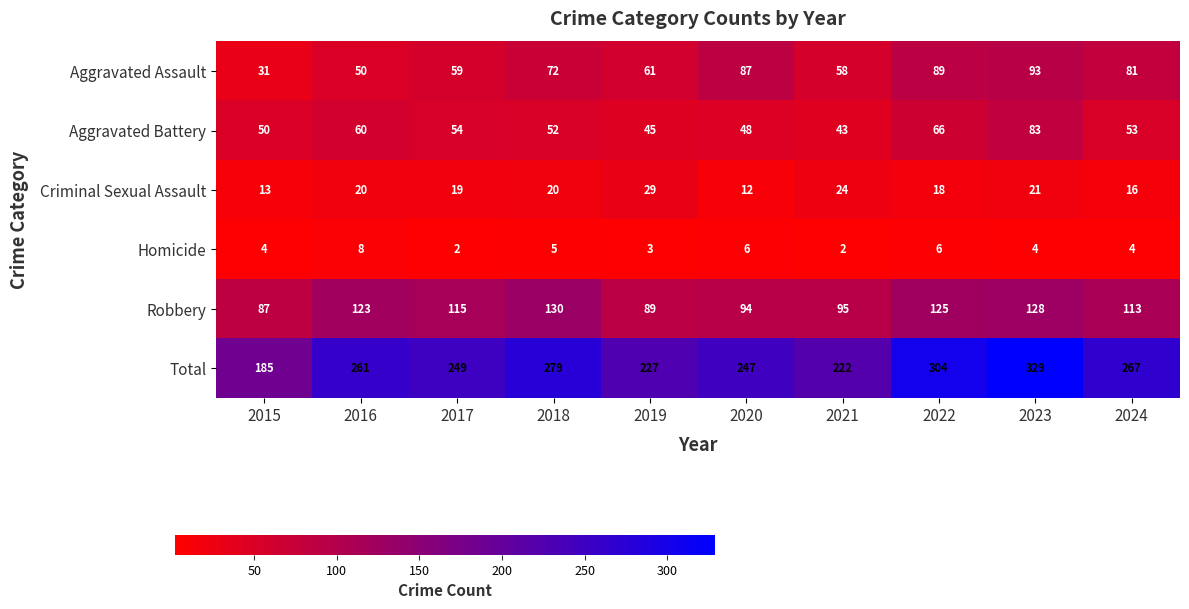

Which series changed the most between 2018 and 2024?

Robbery